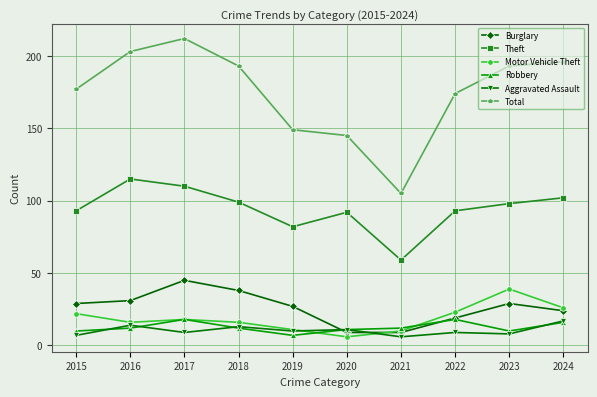

How many categories are shown in the chart?

10